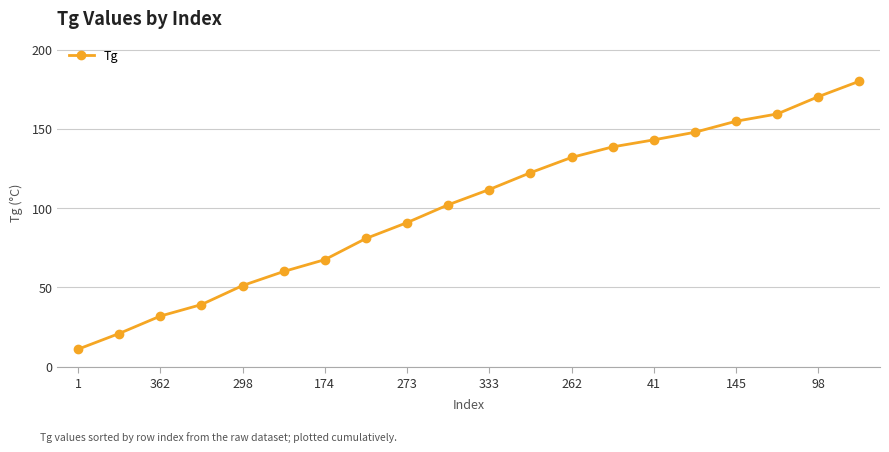

True or false: there are more than 0 points higher than both neighbors.

False